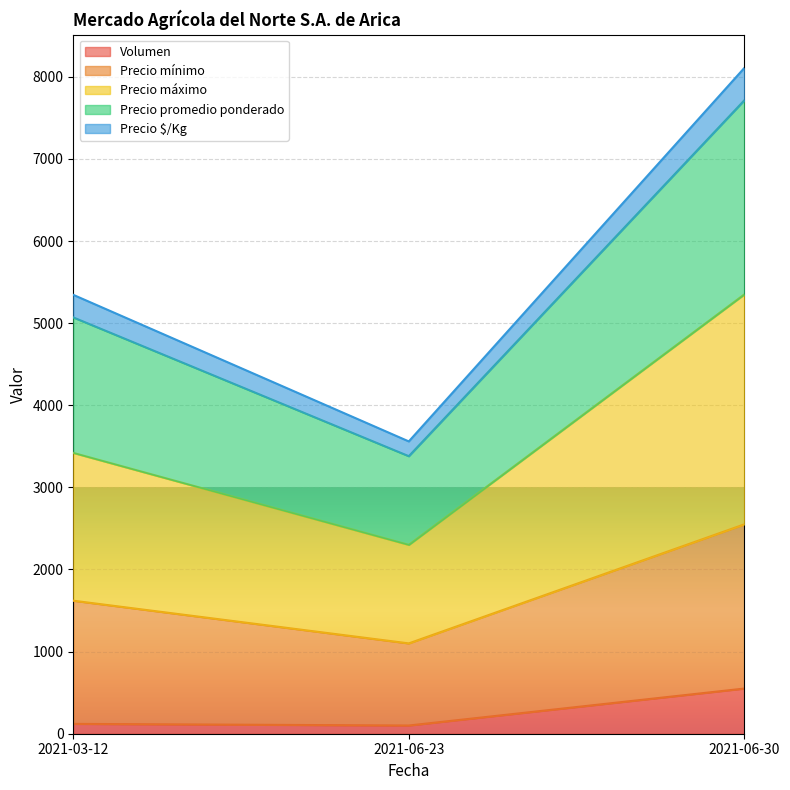

At which label does Precio mínimo reach its peak?

2021-06-30